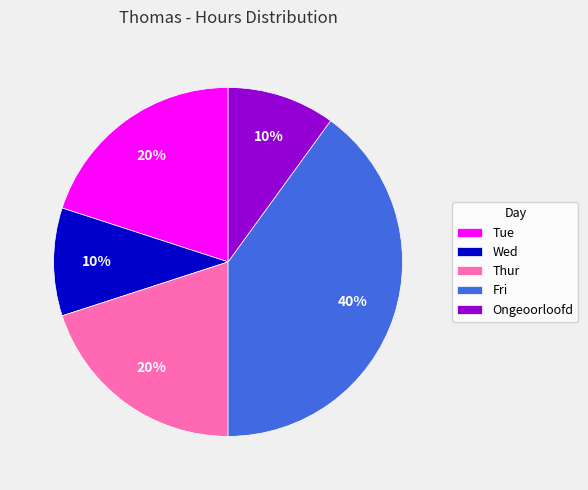

Does Tue represent more than half of the total?

No